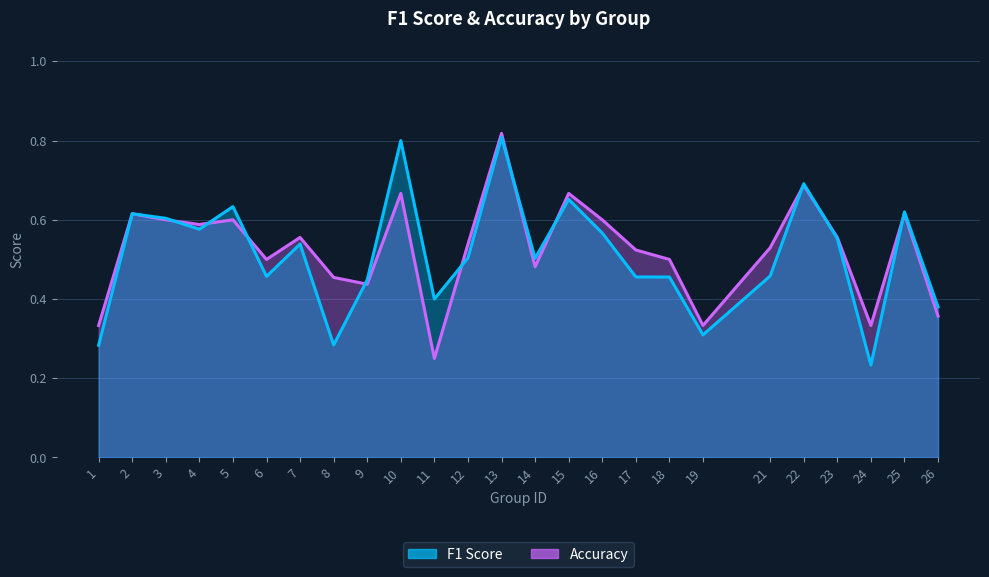

The f1 series shows 0.3 at 19. True or false?

True